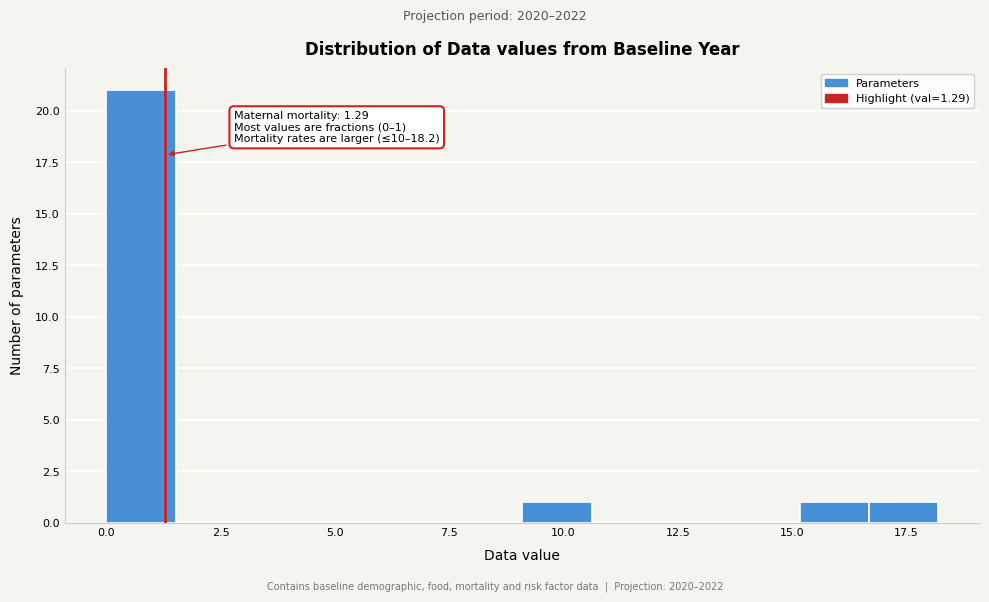

Read against the x-axis, roughly where is the centre of the tallest bar?

1.0